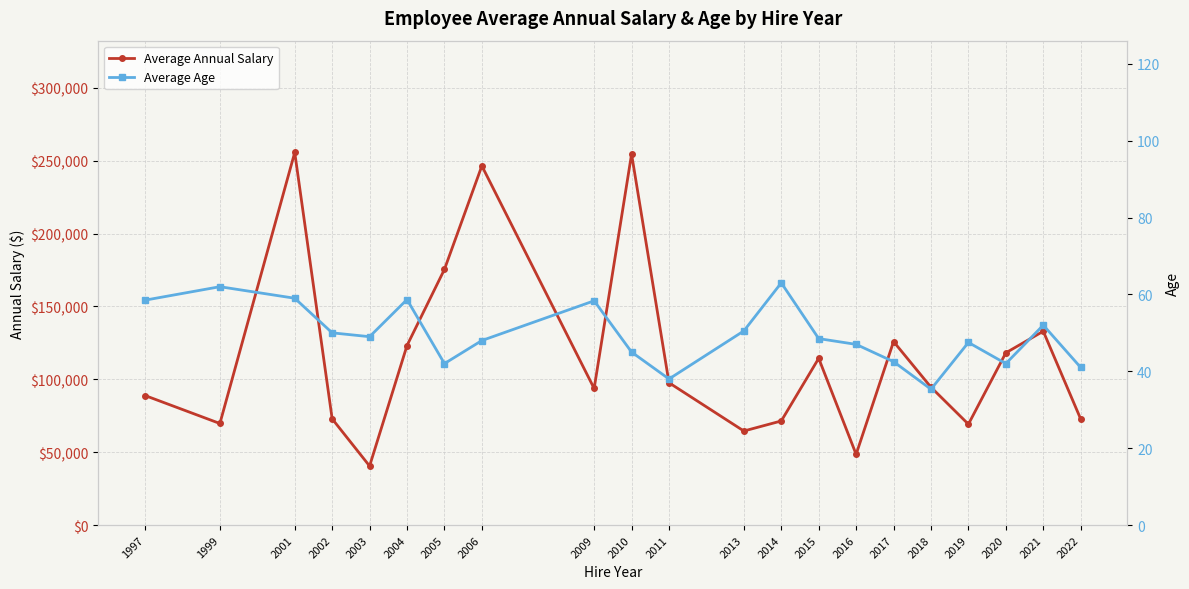

What is the sum of all Average Annual Salary values?

2430573.7